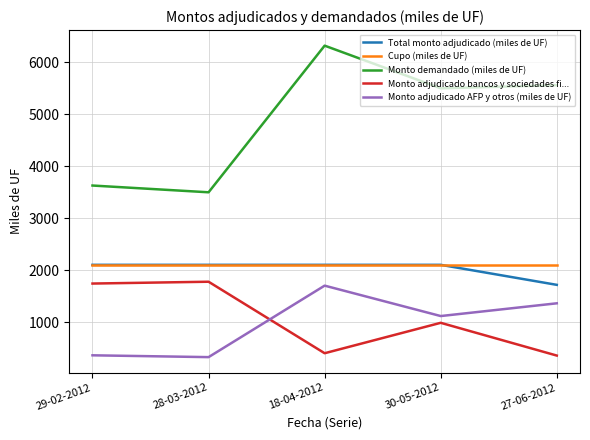

What is the greatest value displayed?

6315